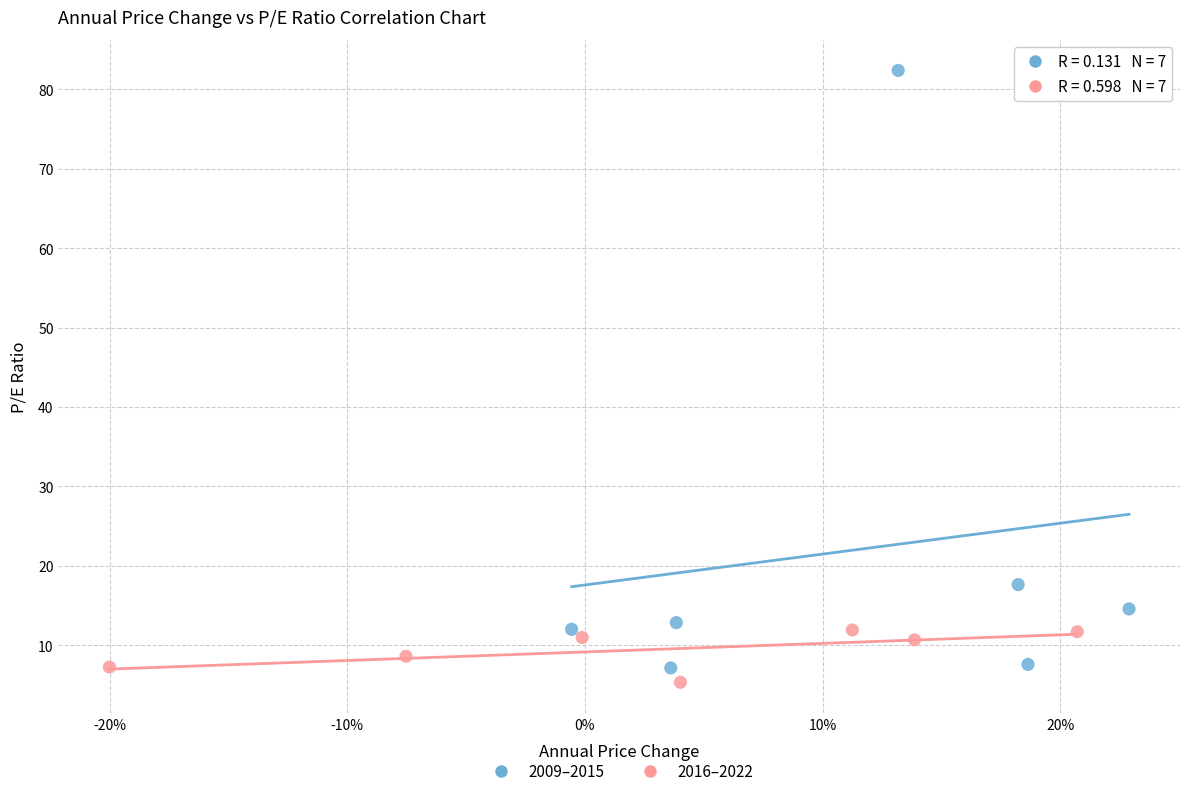

Which series reaches the maximum Y coordinate?

2009–2015